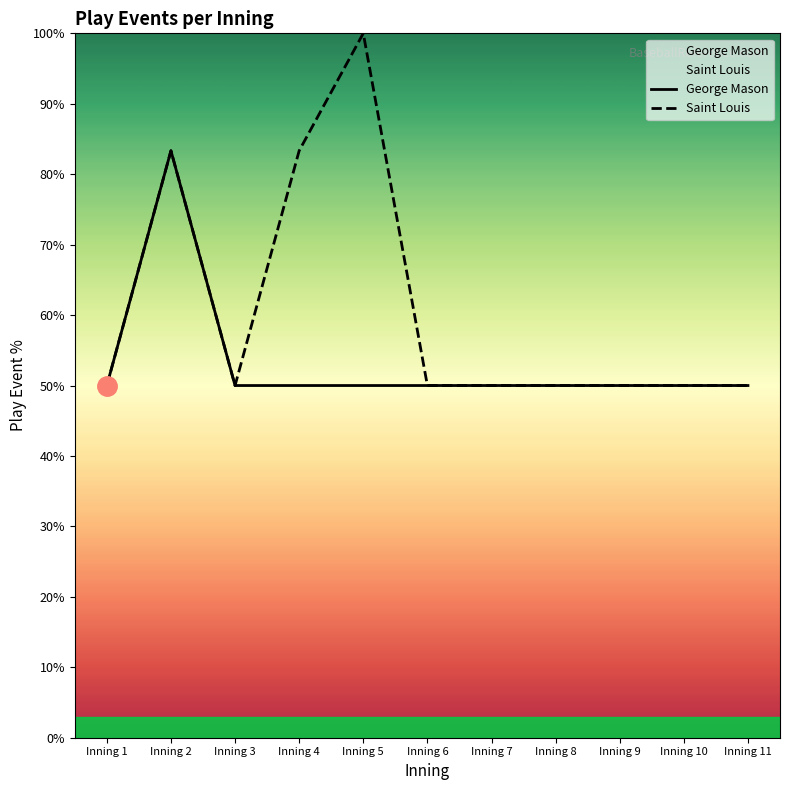

At which category does the chart reach its peak across all series?

Inning 5